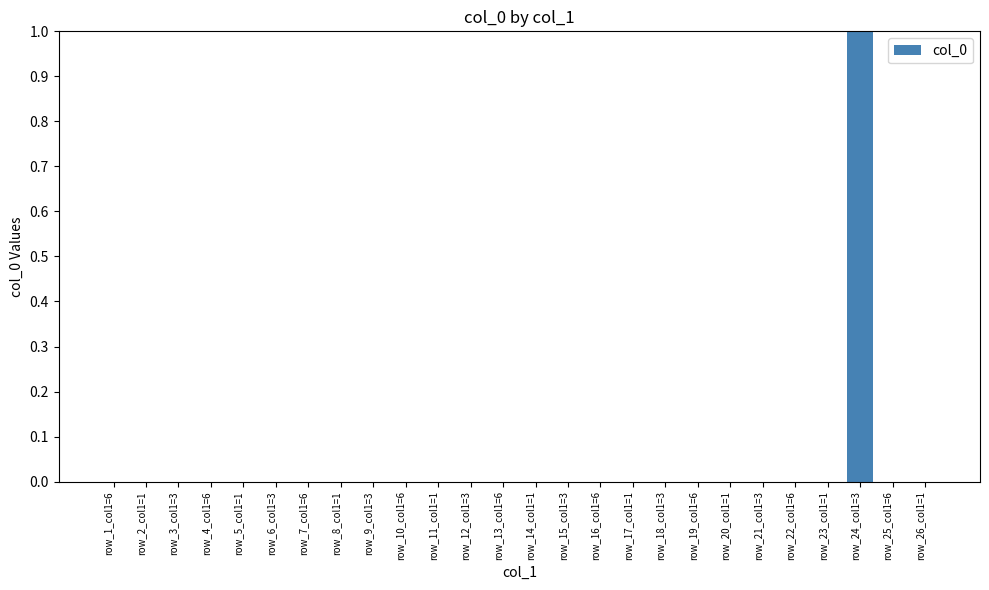

Is it true that the value at row_1_col1=6 is 0.0?

True